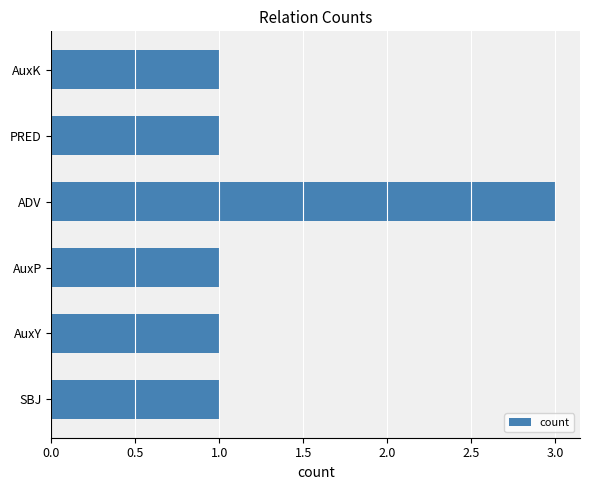

The value at PRED is 1. True or false?

True